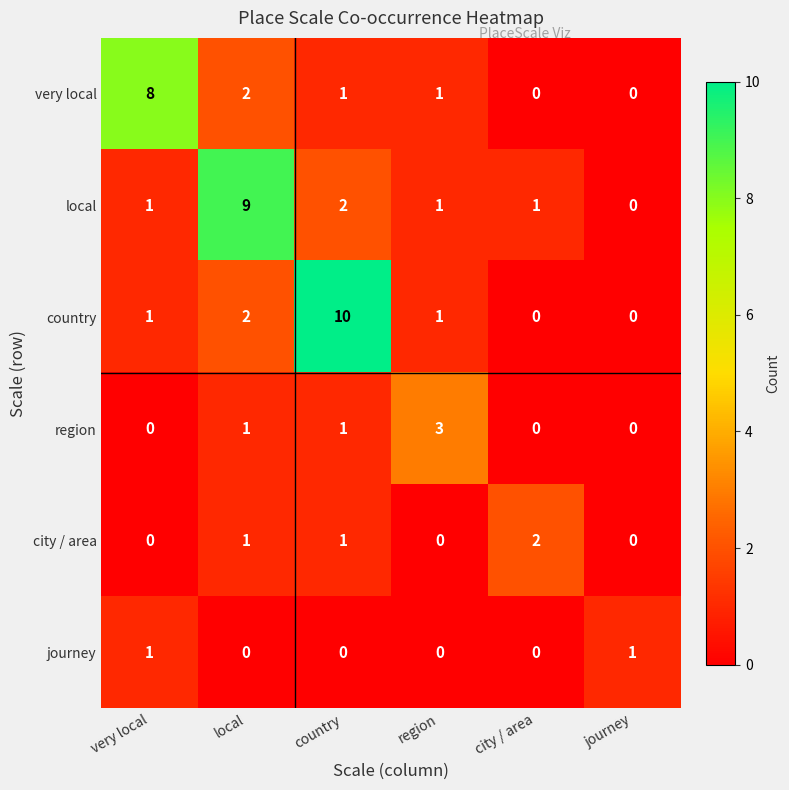

At which label is country closest to 5?

local